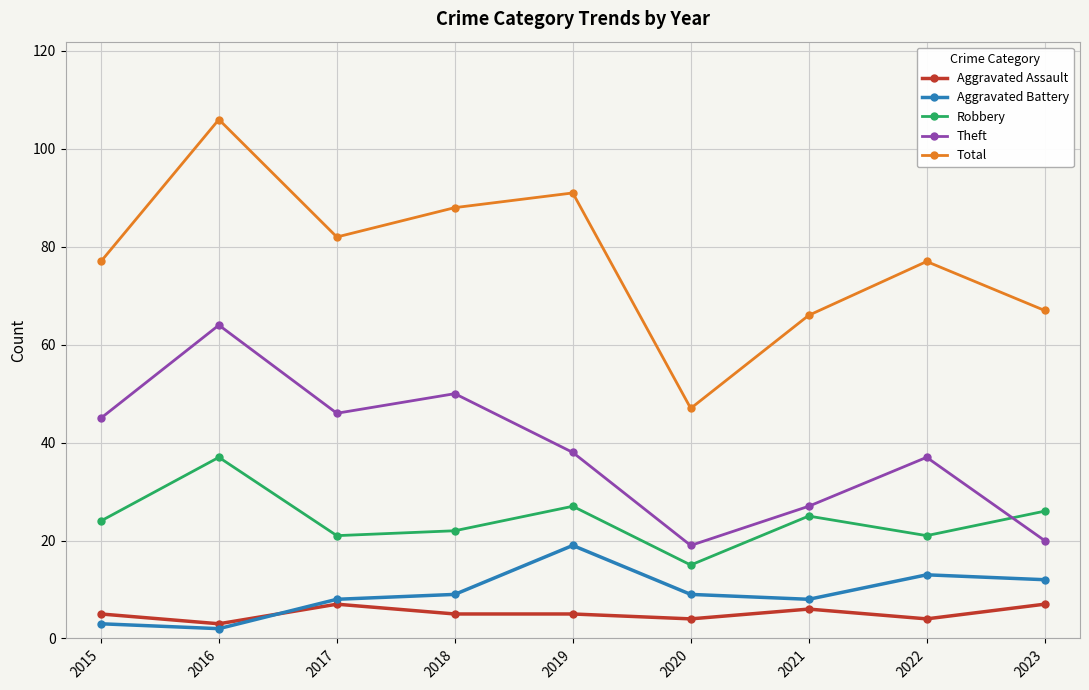

What is the difference between the highest and lowest values at 2017?

75